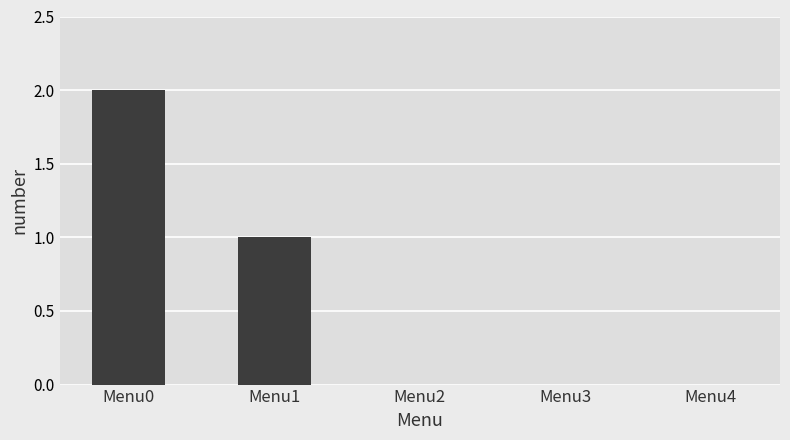

What is the sum of the values at Menu0 and Menu3?

2